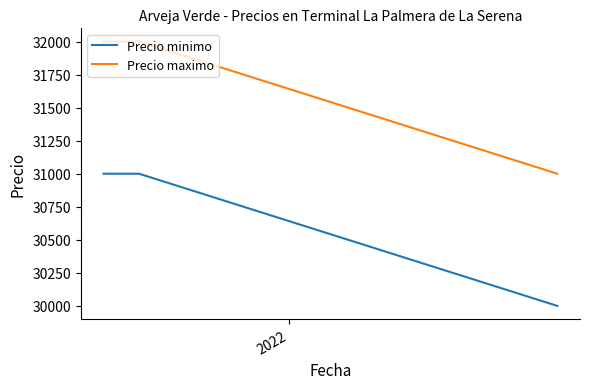

What is the sum of all Precio maximo values?

95000